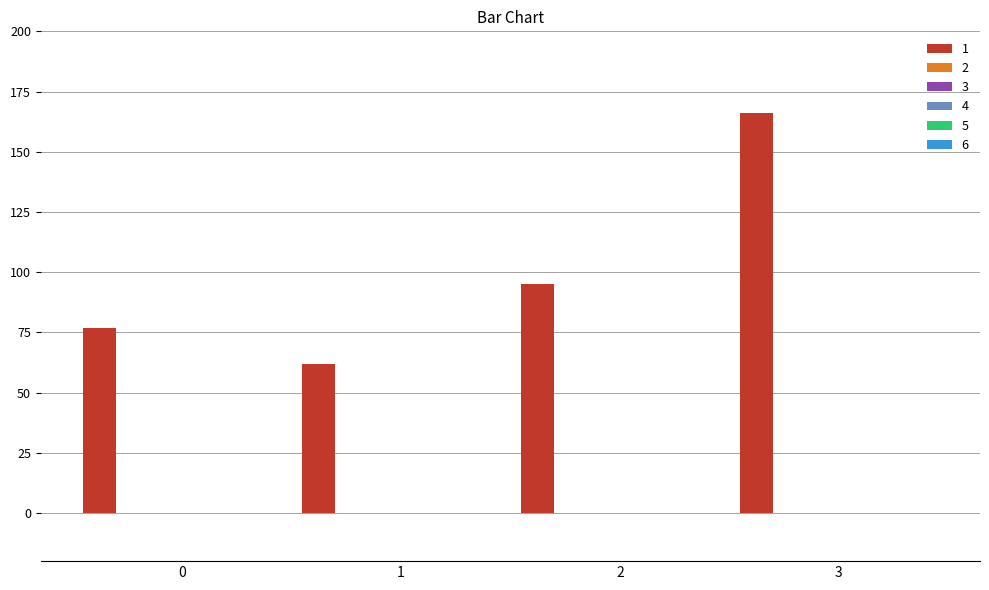

What is the average value?

100